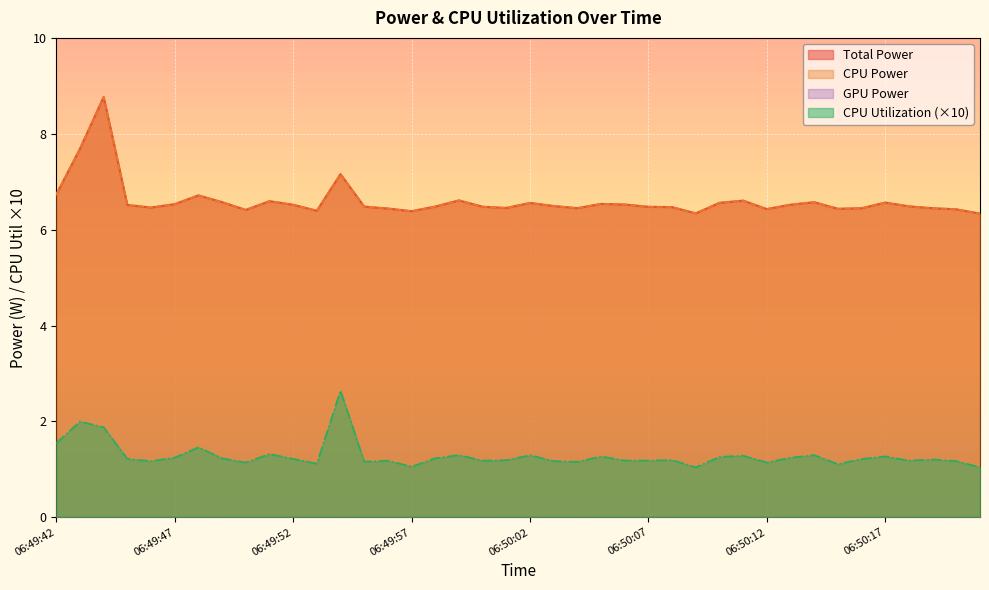

What is the label of the 4th point from the left?

06:49:45